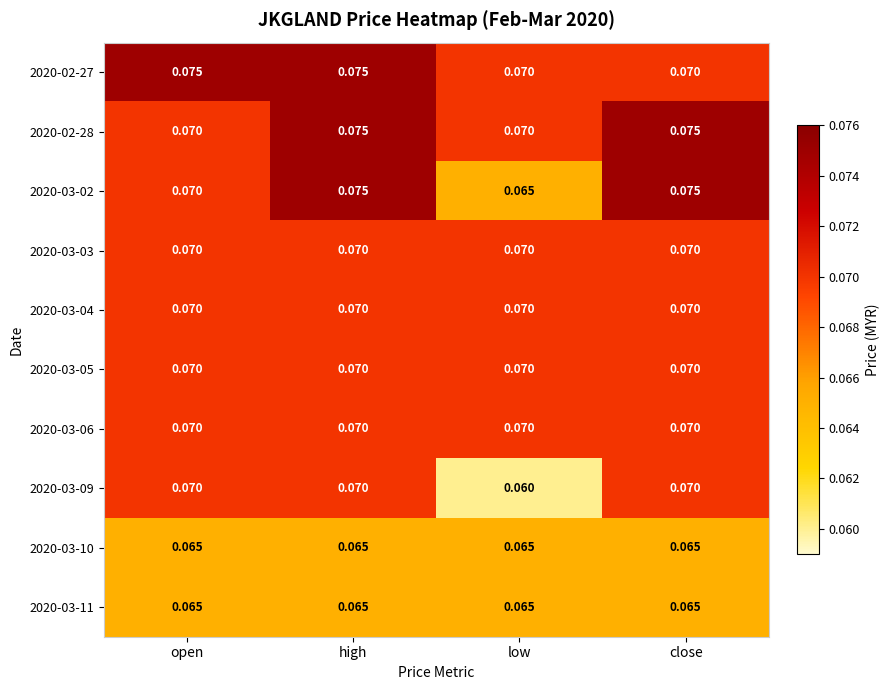

How many series are shown in this chart?

10